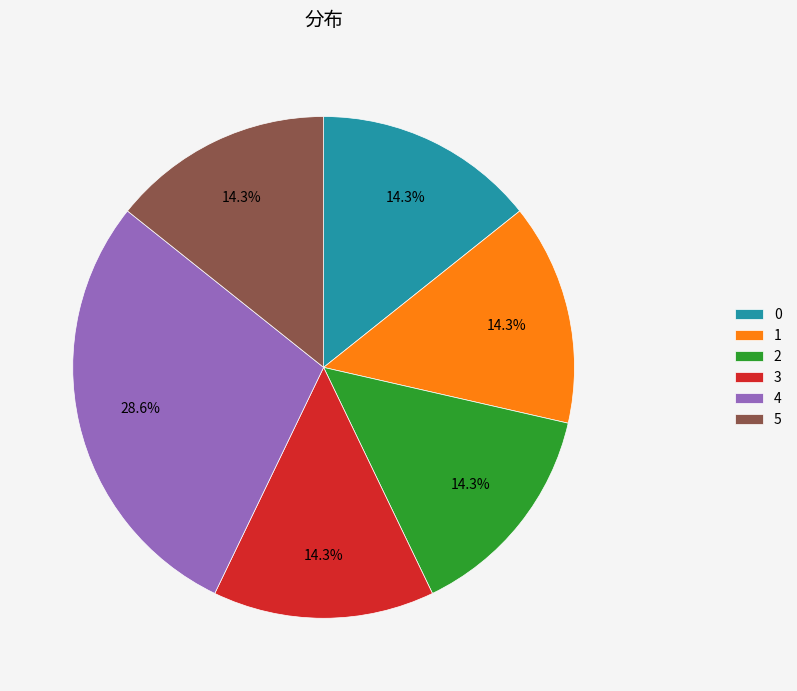

Does 1 represent more than half of the total?

No